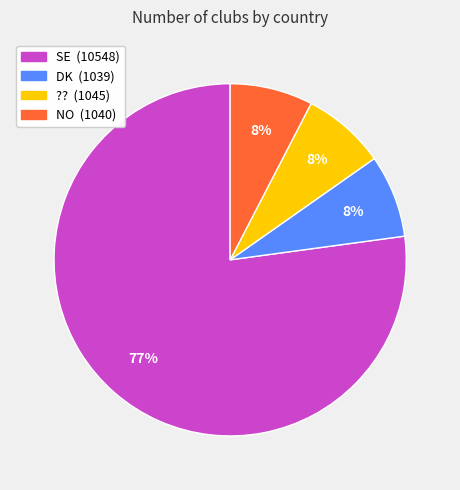

Does any single category account for the majority?

Yes